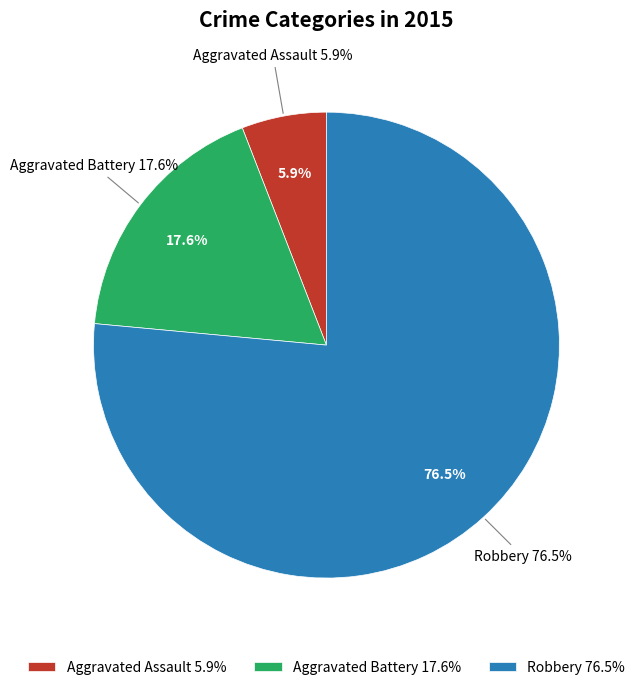

To the nearest percent, what is the average slice percentage?

33%